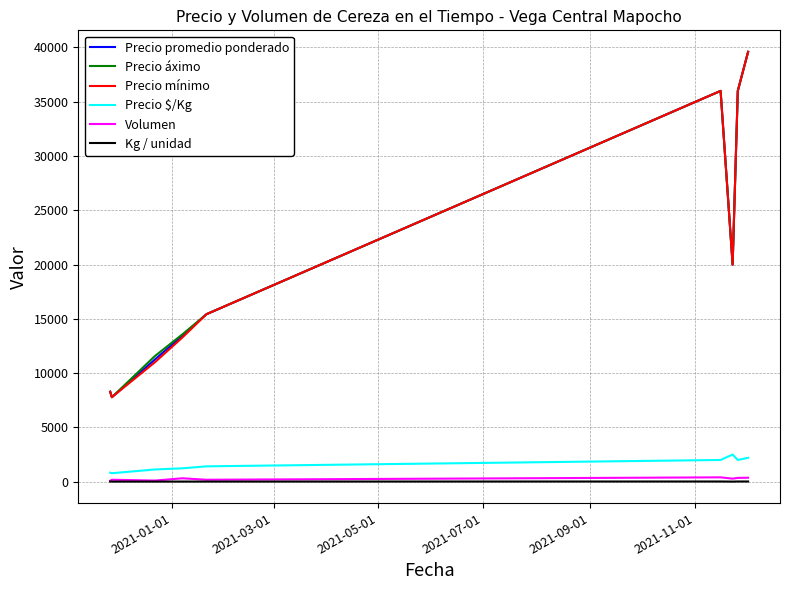

What is the maximum value shown in the chart?

39600.0